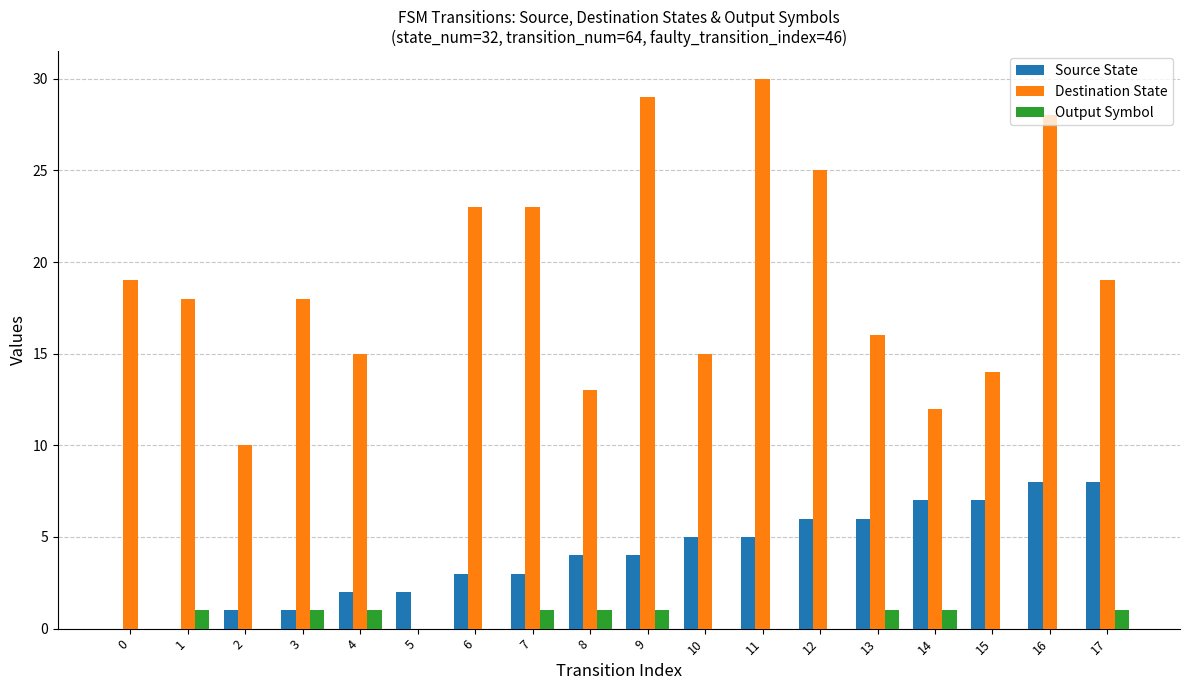

How many groups of bars are there?

18